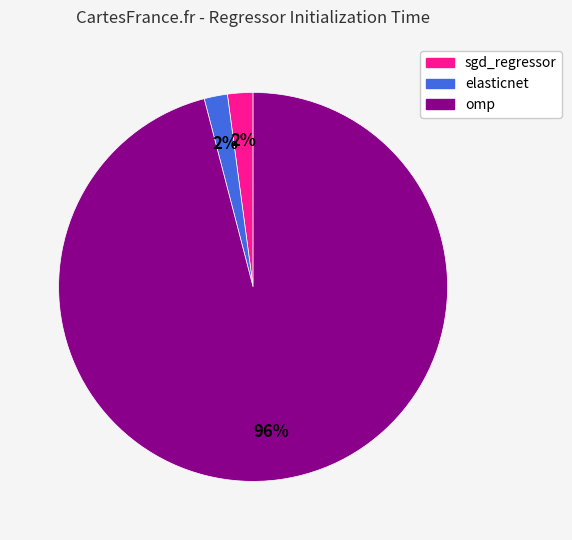

Which category has the biggest portion of the pie?

omp